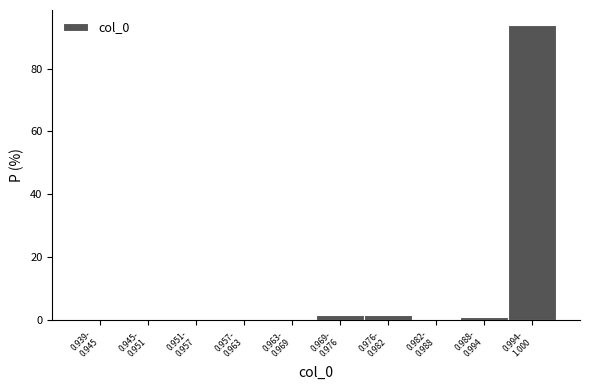

What is the sum of all values?

100.0